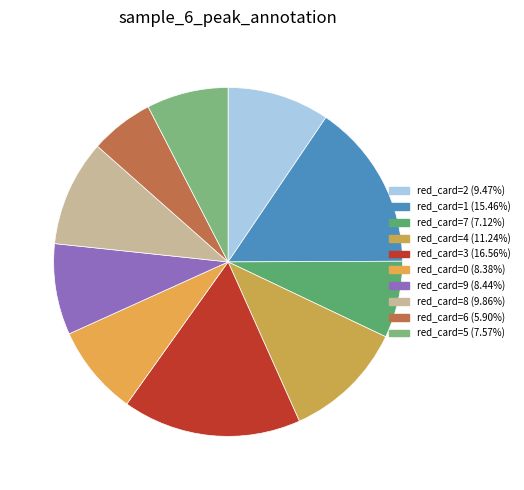

How many segments does this pie chart have?

10